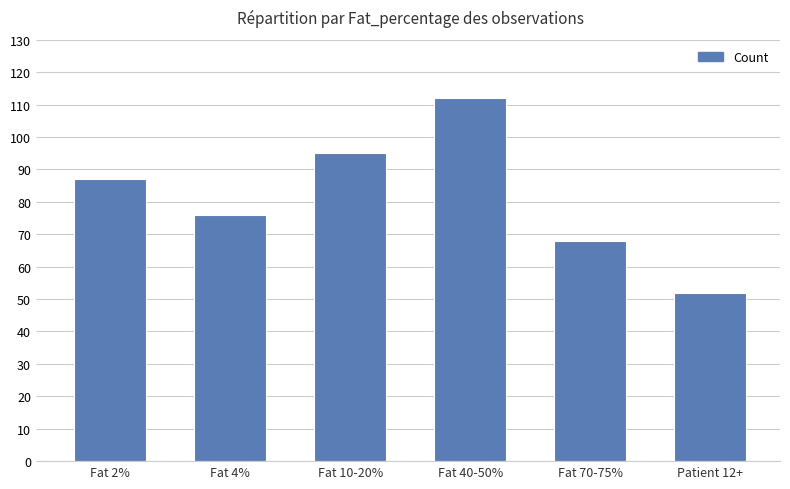

Rank the categories by value from highest to lowest.

Fat 40-50%, Fat 10-20%, Fat 2%, Fat 4%, Fat 70-75%, Patient 12+